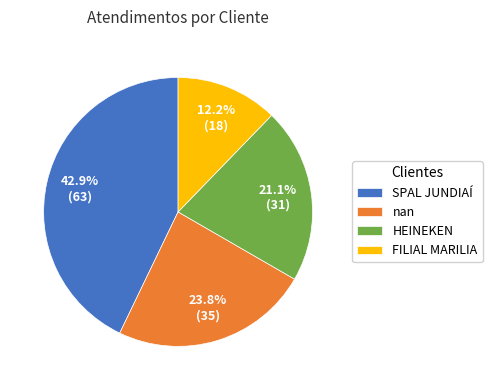

Does nan represent more than half of the total?

No